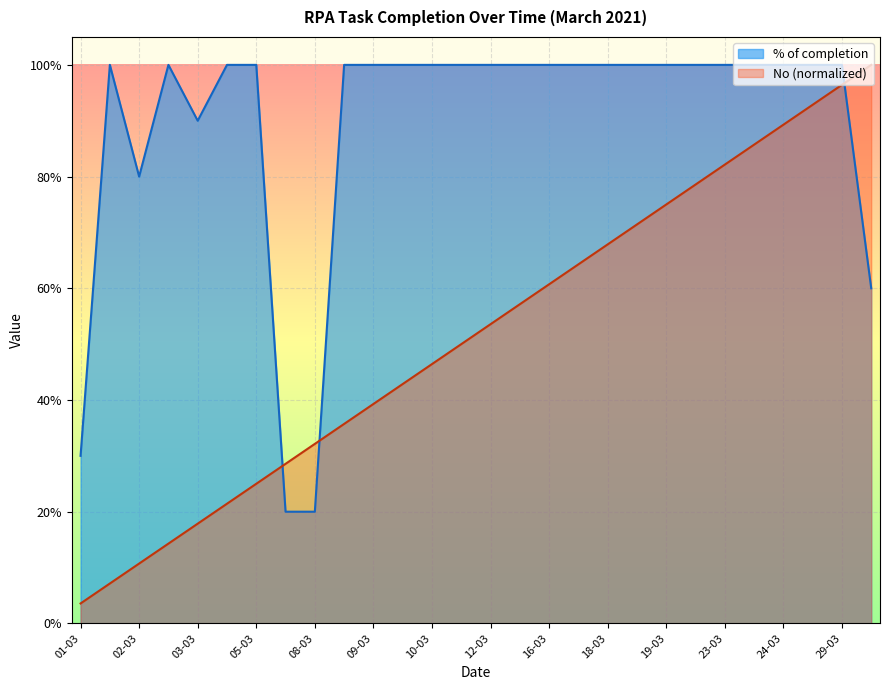

At which category is the sum across all series the highest?

29-03